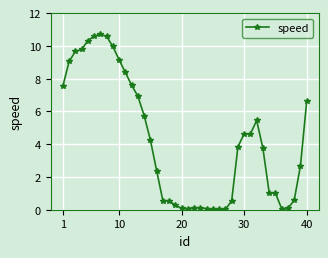

What is the difference between the second highest and minimum values?

10.6